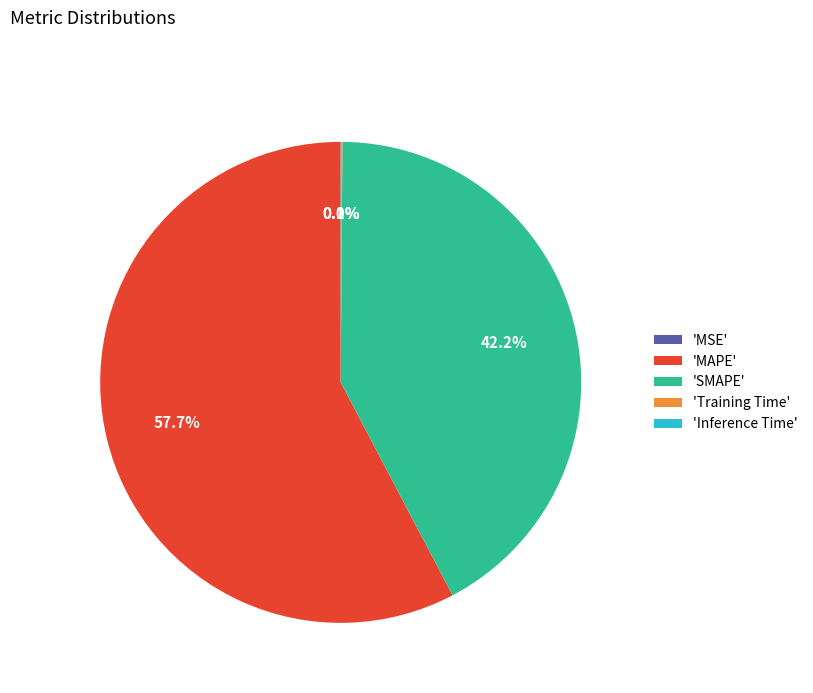

Is there any slice that represents more than half of the pie?

Yes